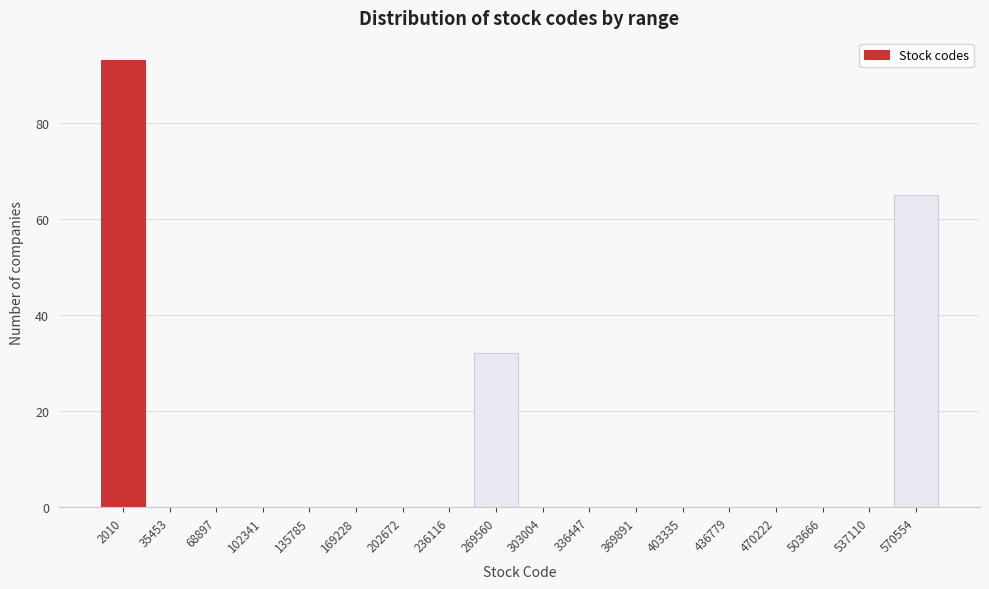

Reading left to right, what are all the values shown in this chart?

2010=93	35453=0	68897=0	102341=0	135785=0	169228=0	202672=0	236116=0	269560=32	303004=0	336447=0	369891=0	403335=0	436779=0	470222=0	503666=0	537110=0	570554=65